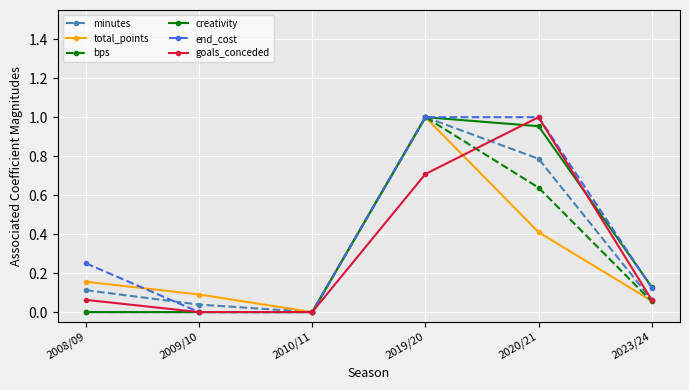

True or false: end_cost has a value of 0.1 at 2023/24.

True